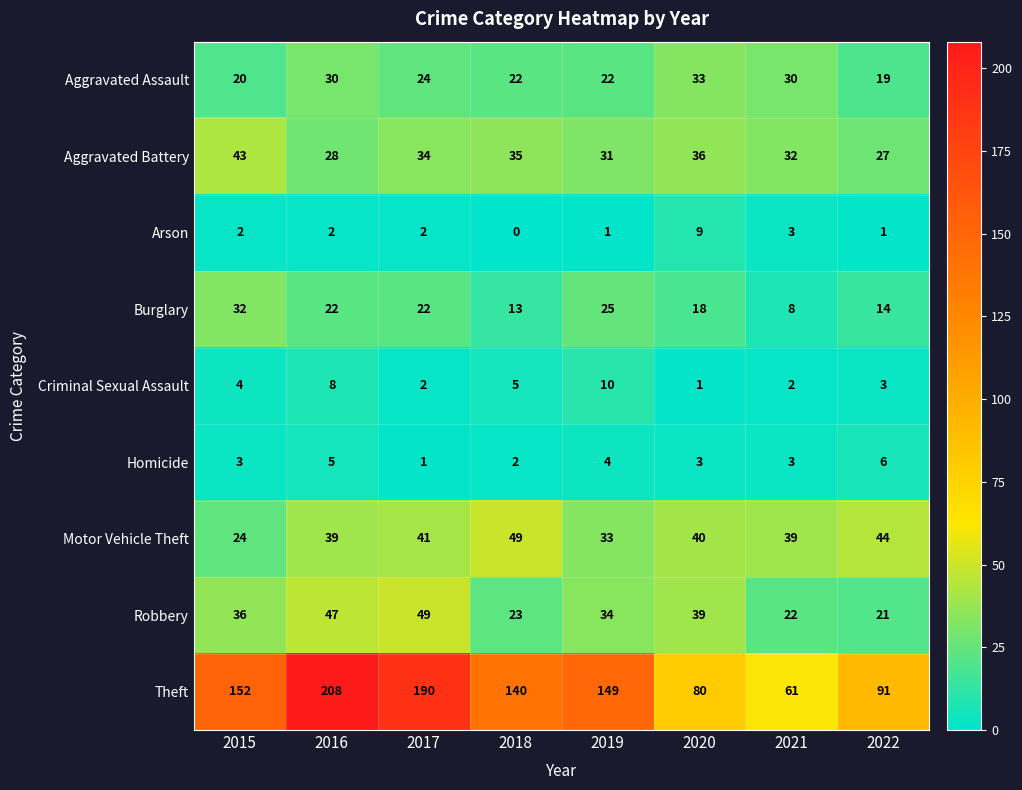

Between 2015 and 2018, which series saw the biggest shift?

Motor Vehicle Theft